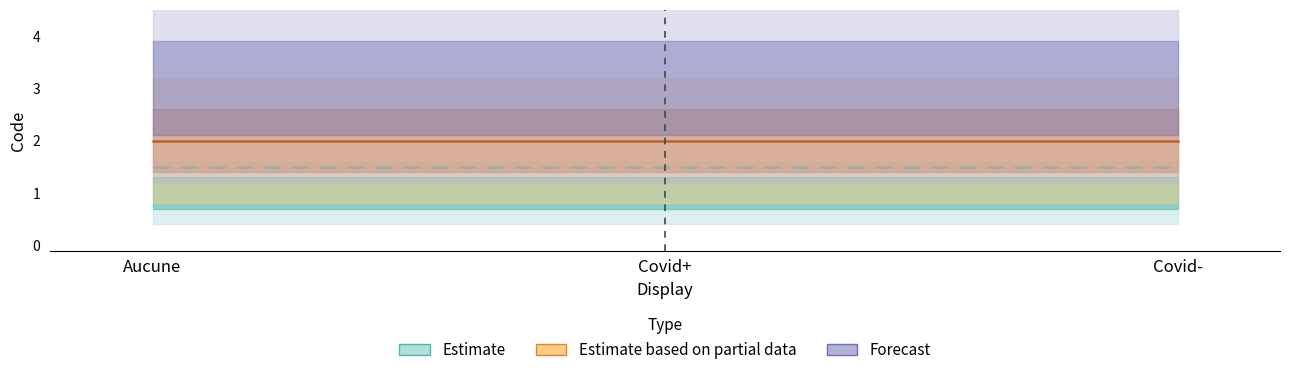

How many data points in Code_values are above 2?

1